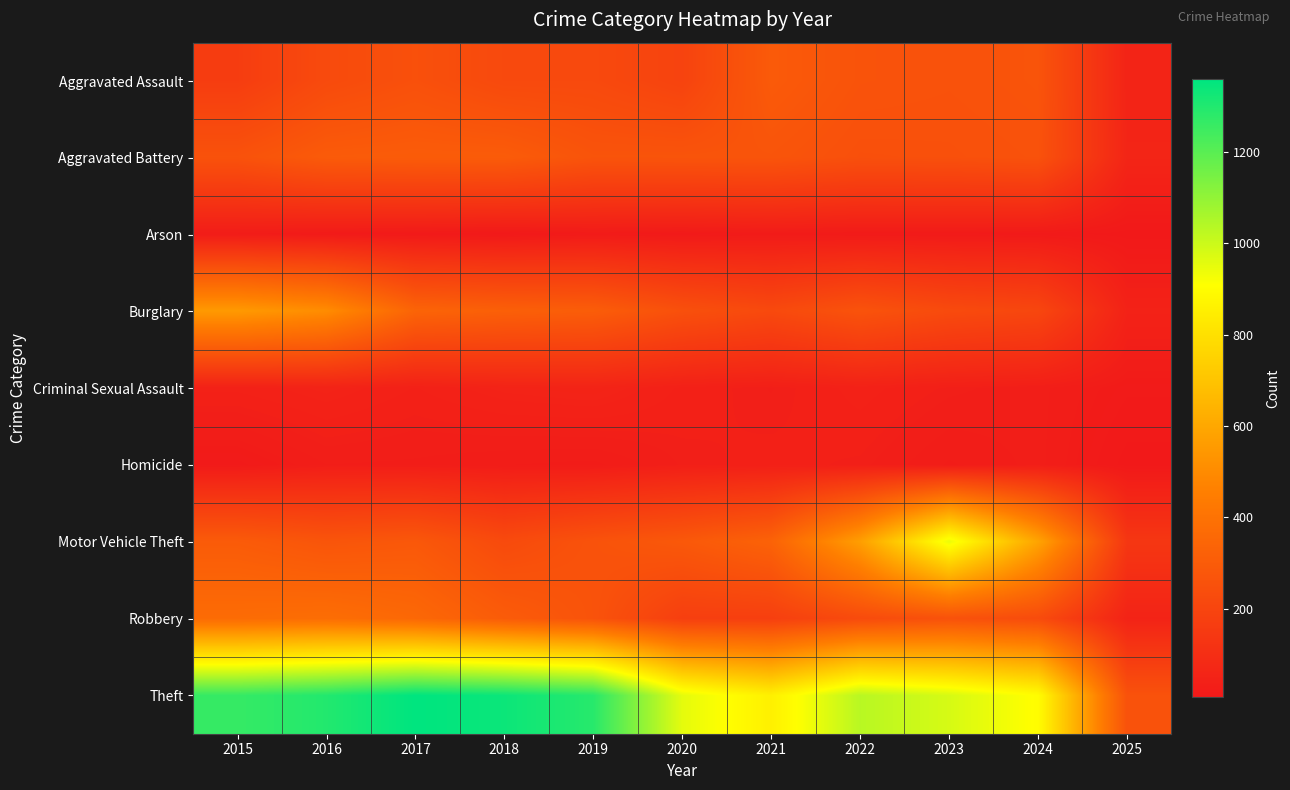

How many data points does each series have?

11